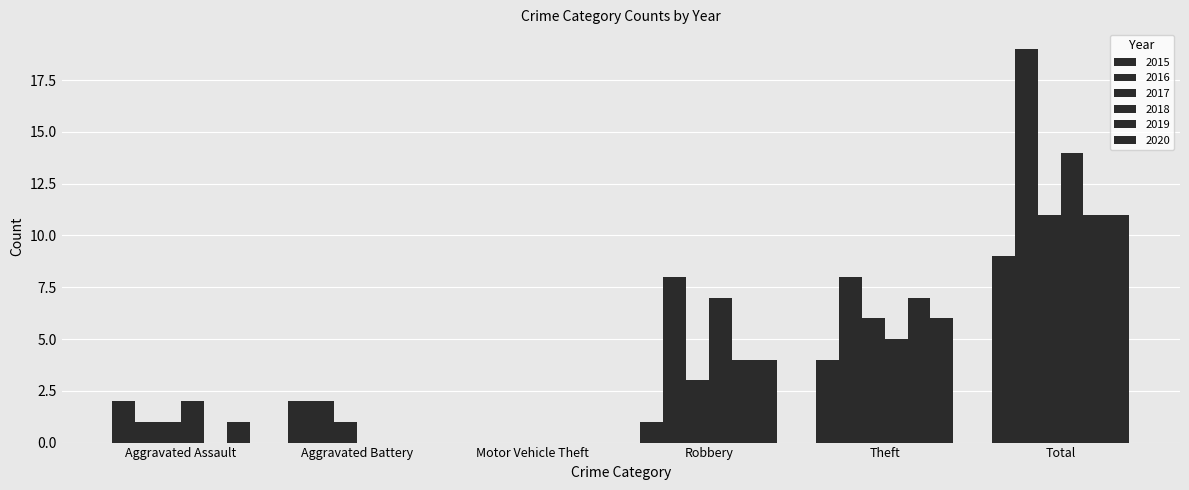

How many groups of bars are there?

6